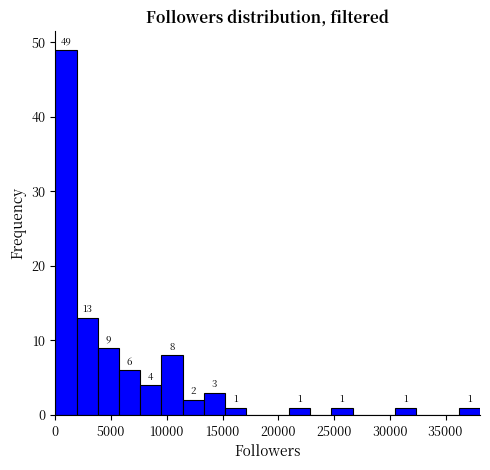

Read against the x-axis, roughly where is the centre of the tallest bar?

1000